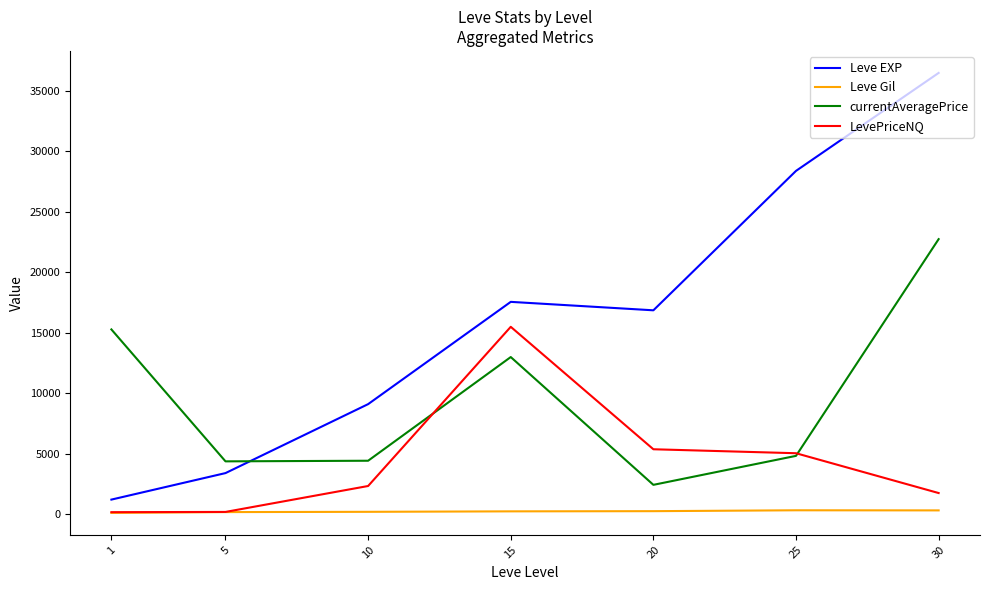

How many categories are shown in the chart?

7